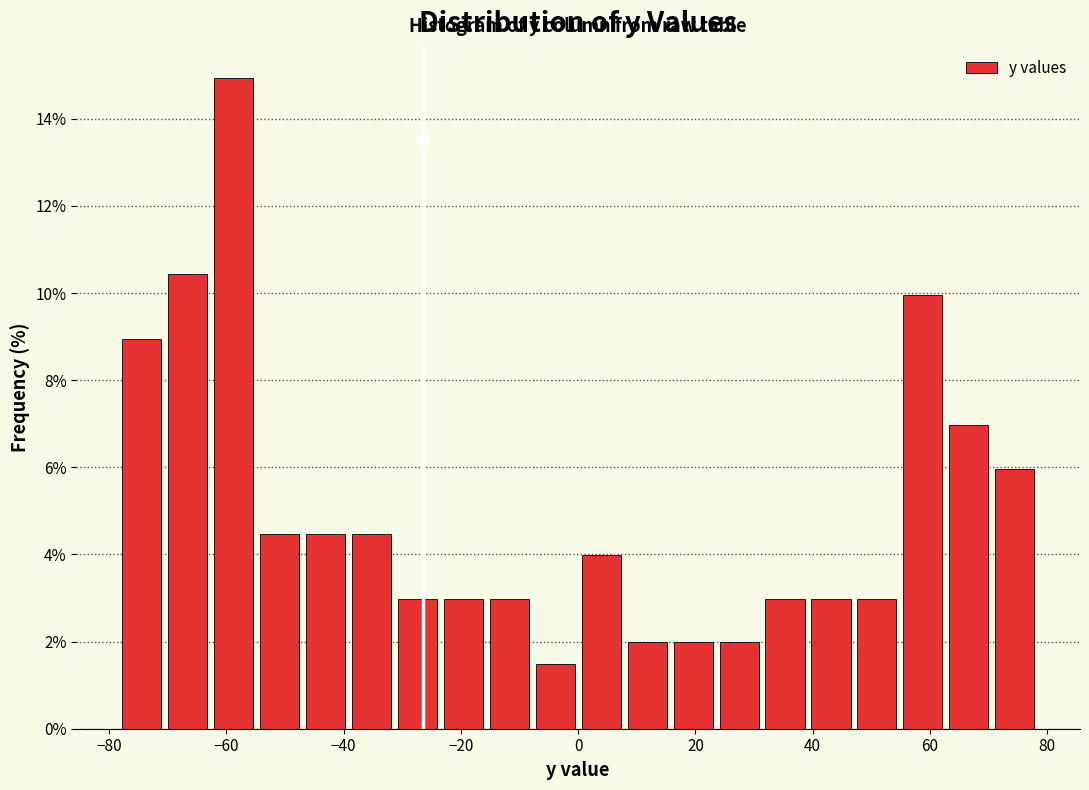

Around what value on the x-axis is the tallest bar? Give the approximate position of its centre, as read against the axis.

-58